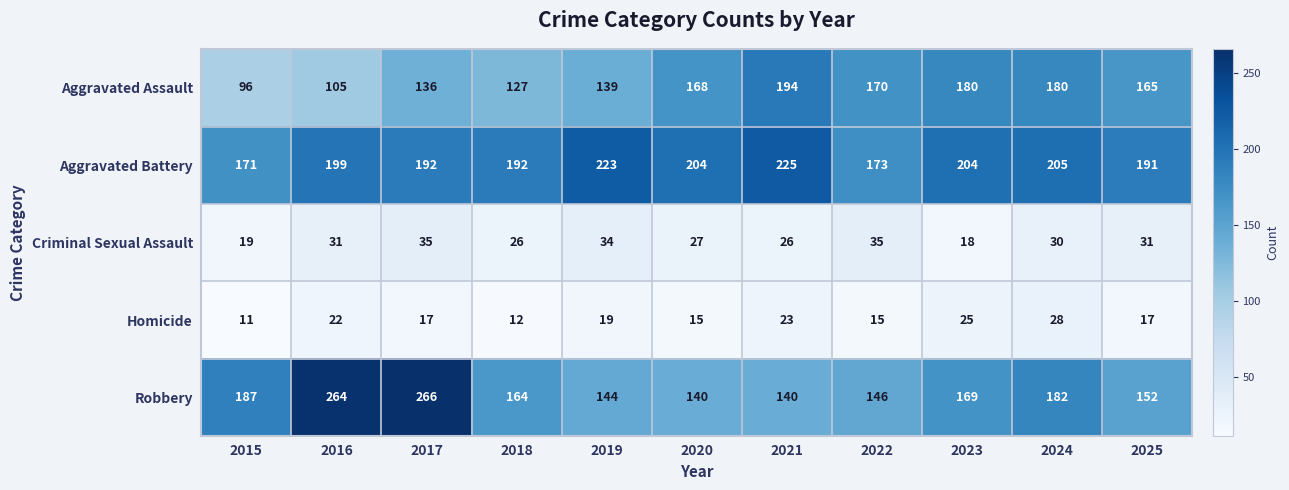

At which category is the sum across all series the highest?

2017